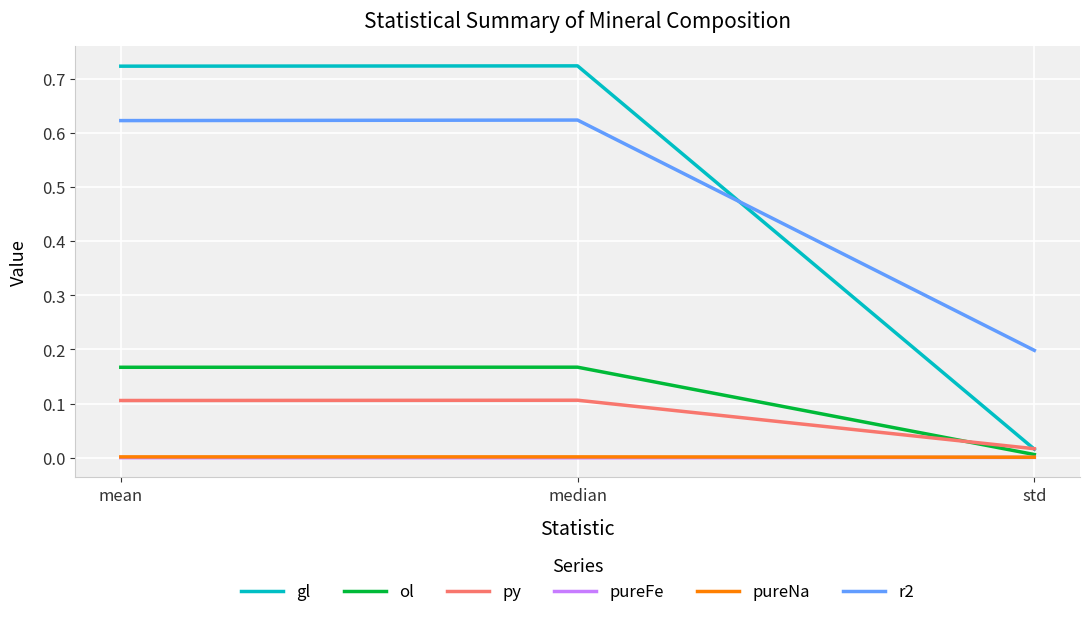

What is the average value of the py series?

0.1